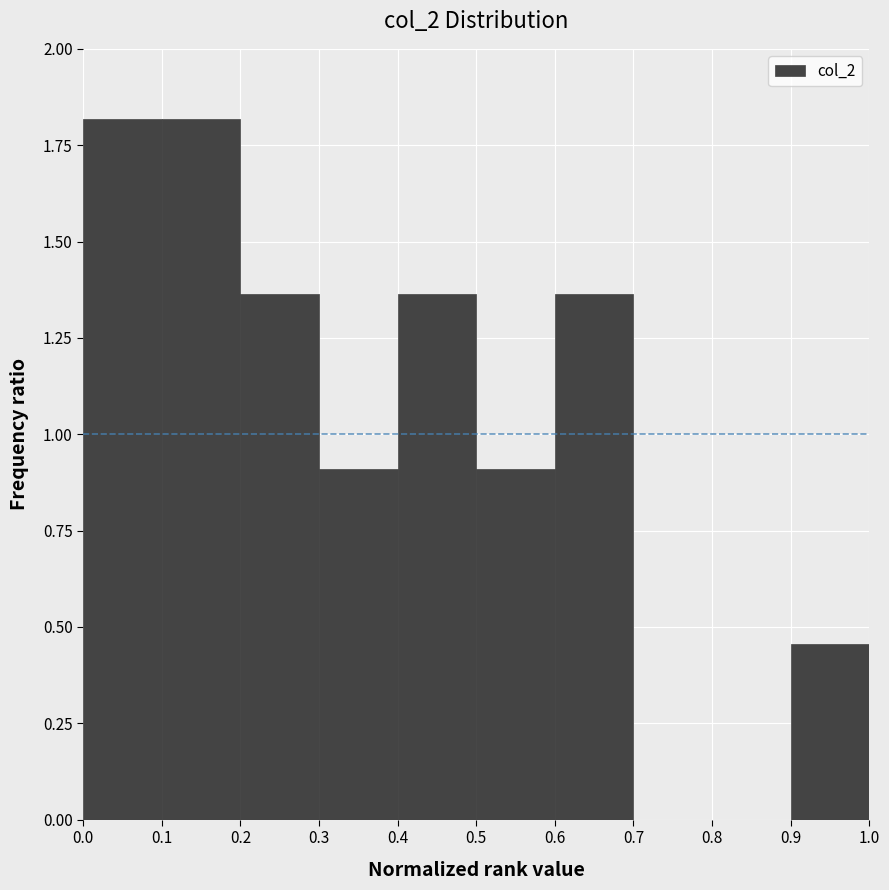

Reading left to right, list every bar in this chart as the range it spans on the x-axis followed by its height. The values are not printed on the chart, so give them approximately, as read against the axis.

0.0 to 0.1: 1.80
0.1 to 0.2: 1.80
0.2 to 0.3: 1.35
0.3 to 0.4: 0.90
0.4 to 0.5: 1.35
0.5 to 0.6: 0.90
0.6 to 0.7: 1.35
0.7 to 0.8: 0
0.8 to 0.9: 0
0.9 to 1.0: 0.45